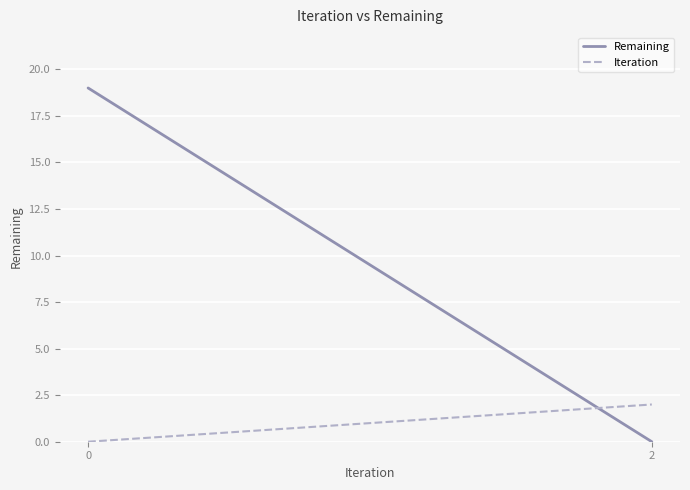

Is it true that Remaining equals 11 at 2?

False